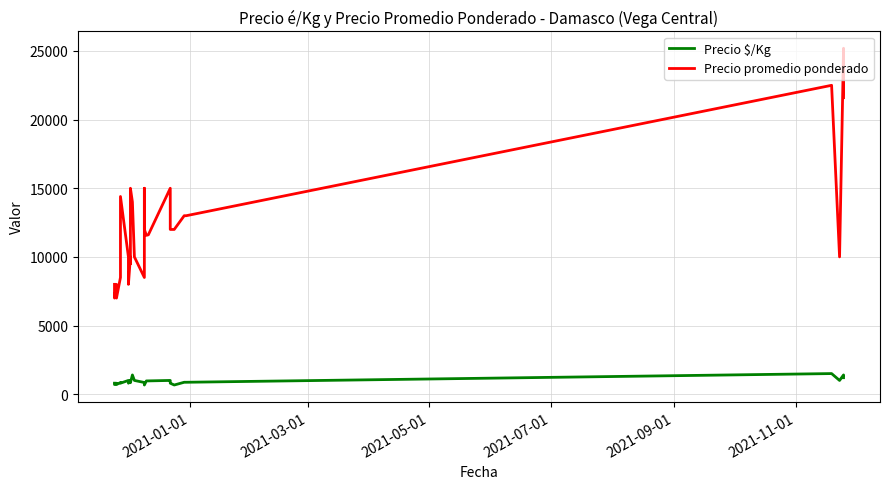

Which series has the largest range (max minus min)?

Precio promedio ponderado